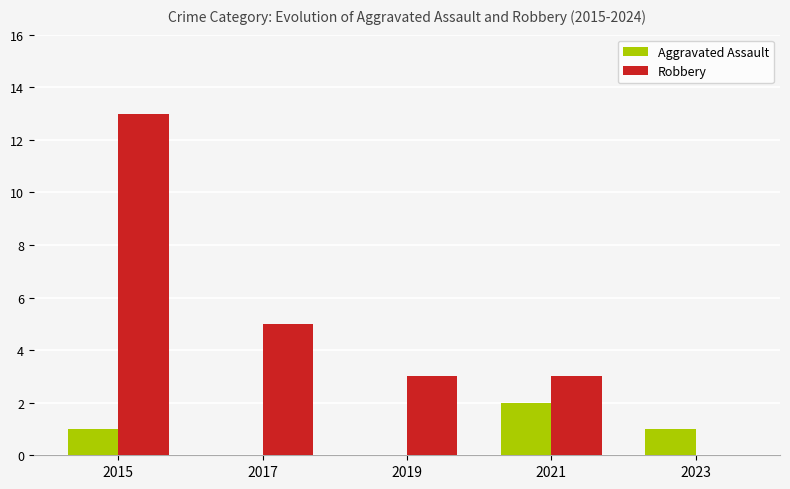

What are all the series names shown in the legend?

Aggravated Assault, Robbery